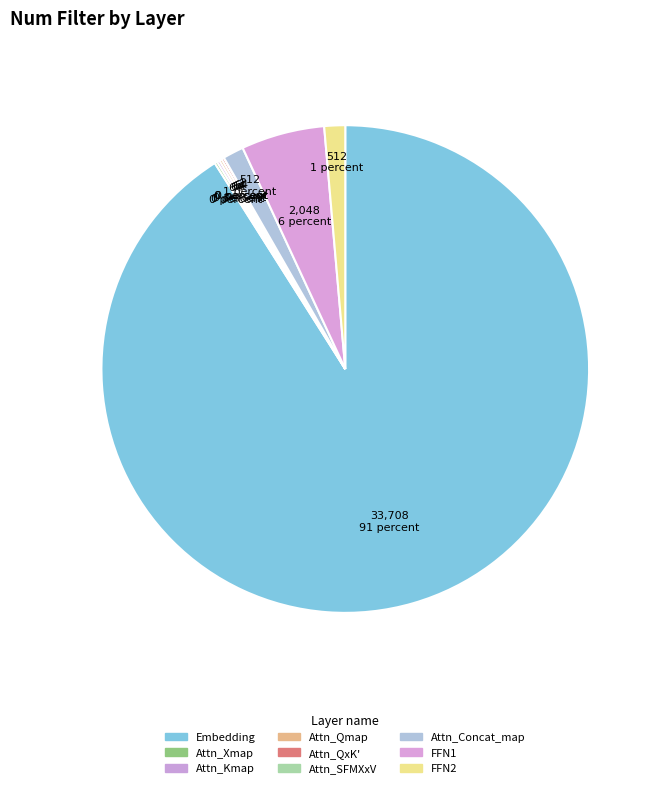

Is Attn_Kmap the majority of the pie?

No